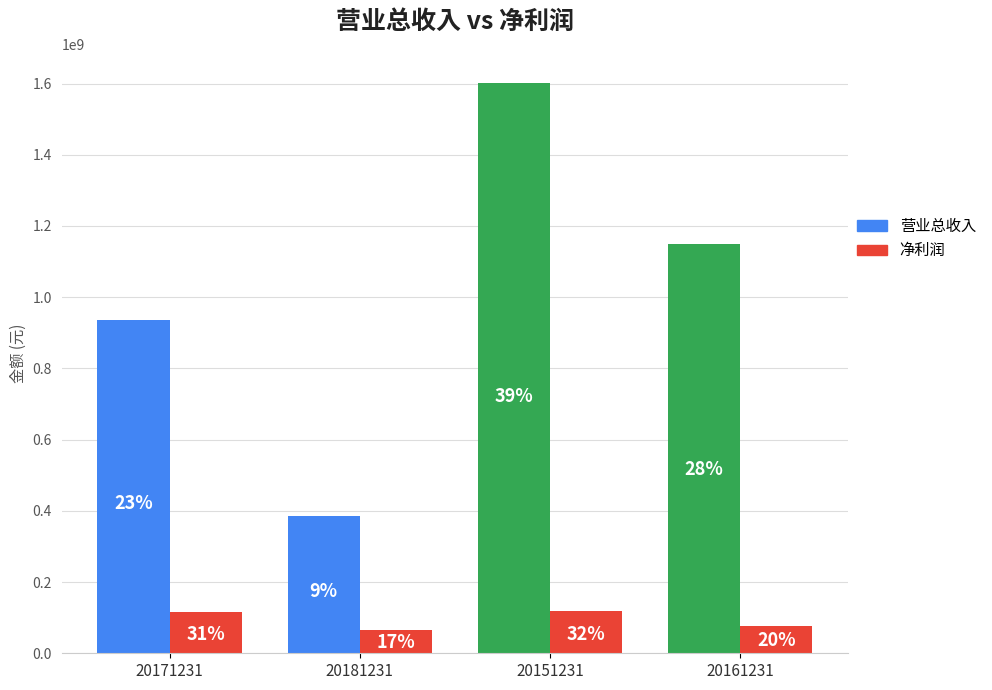

What are all the series names shown in the legend?

营业总收入, 净利润